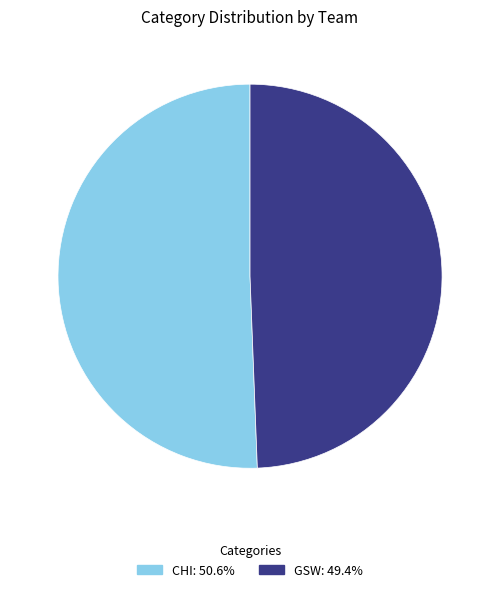

Does CHI account for over 50% of the chart?

Yes